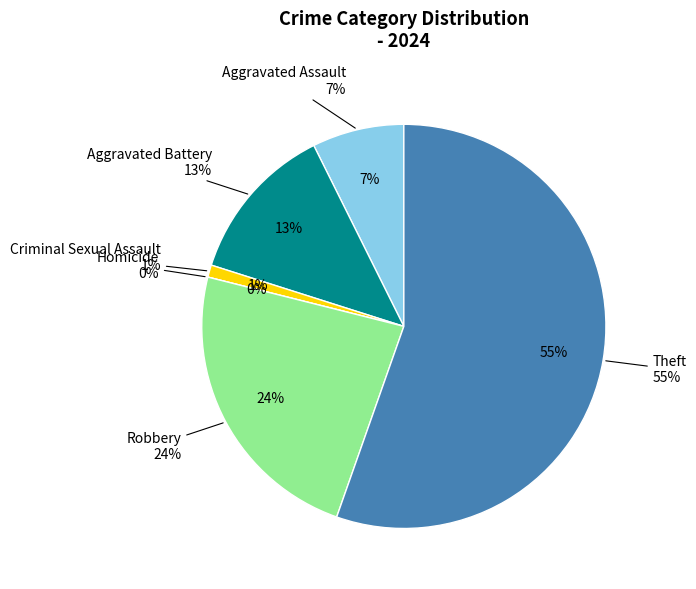

True or false: Homicide accounts for 1% of the total.

False